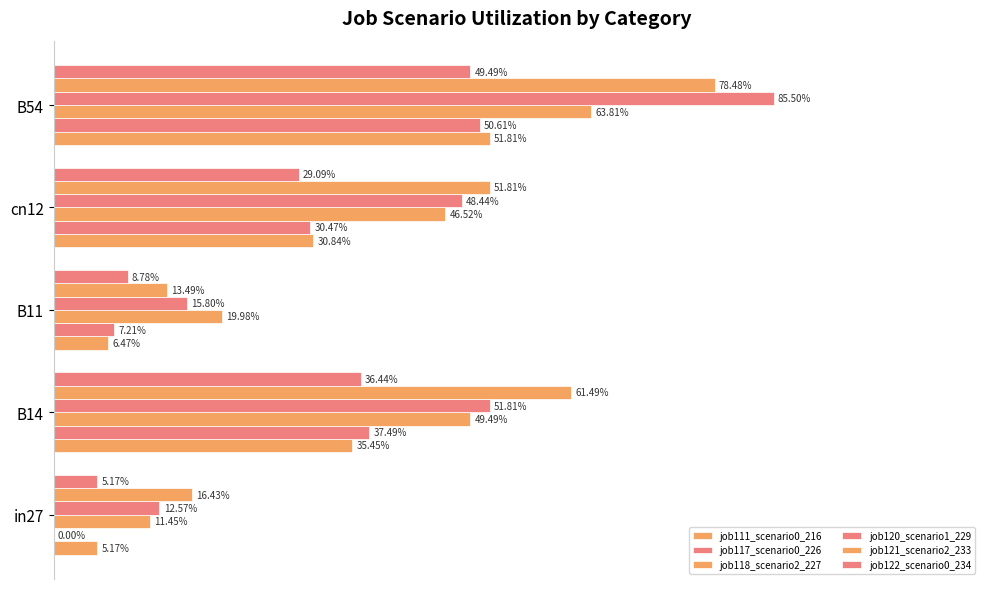

What is the value of the job111_scenario0_216 bar at the 4th from the left?

0.3